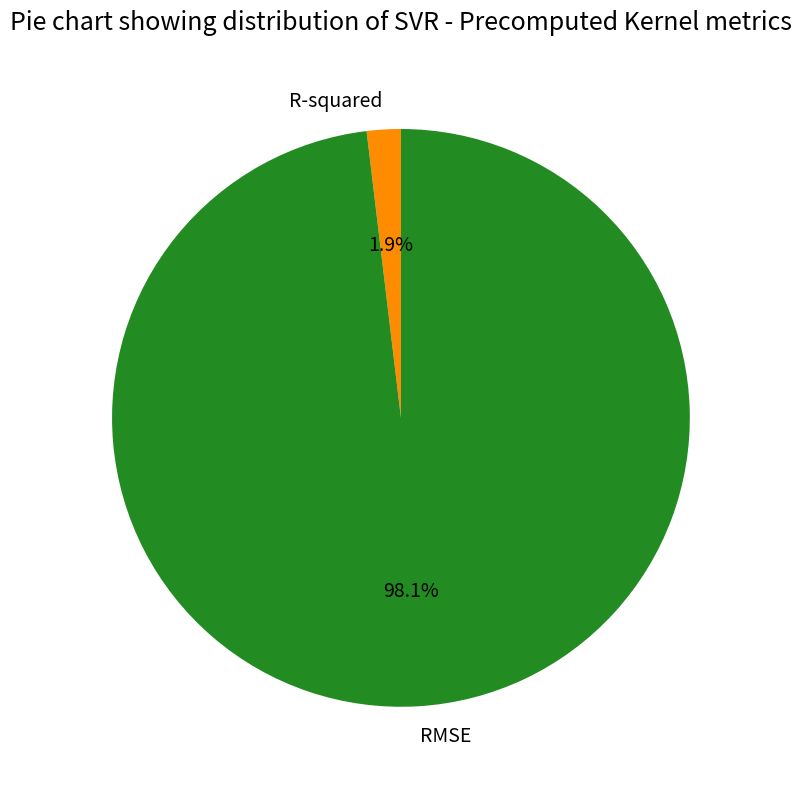

To the nearest percent, what is the combined percentage of RMSE and R-squared?

100%